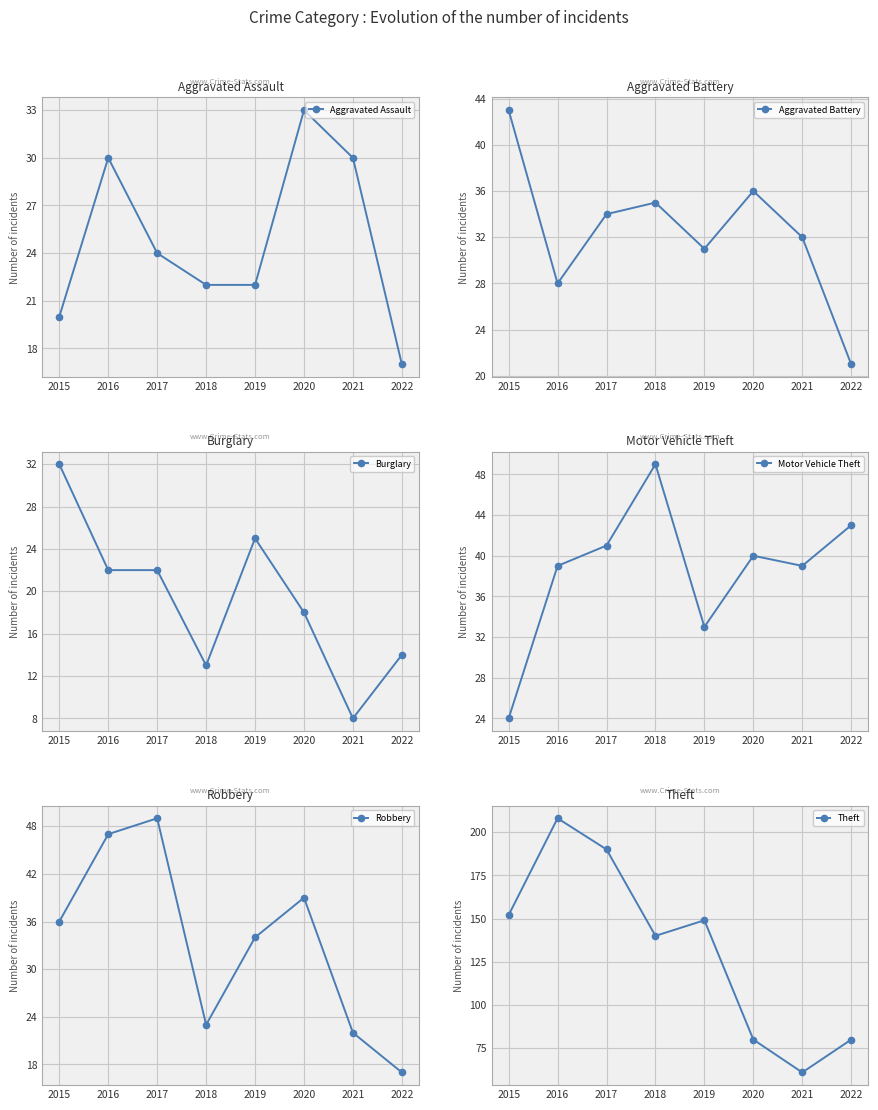

What are all the series names shown in the legend?

Aggravated Assault, Aggravated Battery, Burglary, Motor Vehicle Theft, Robbery, Theft